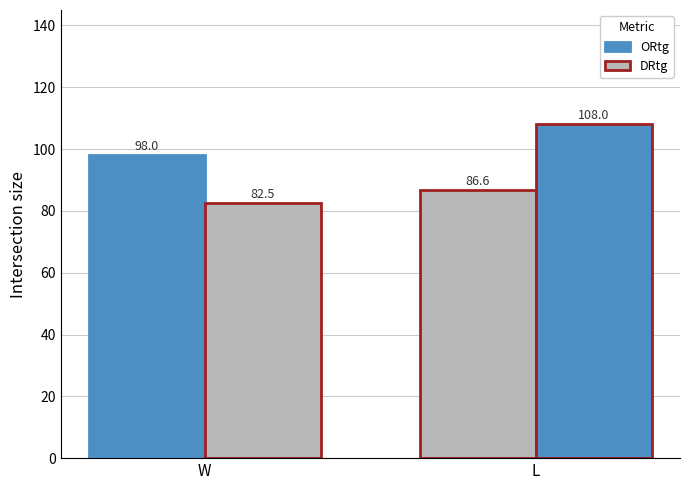

Reading left to right, what are all the values shown in this chart?

ORtg: W=98.0	L=86.6
DRtg: W=82.5	L=108.0